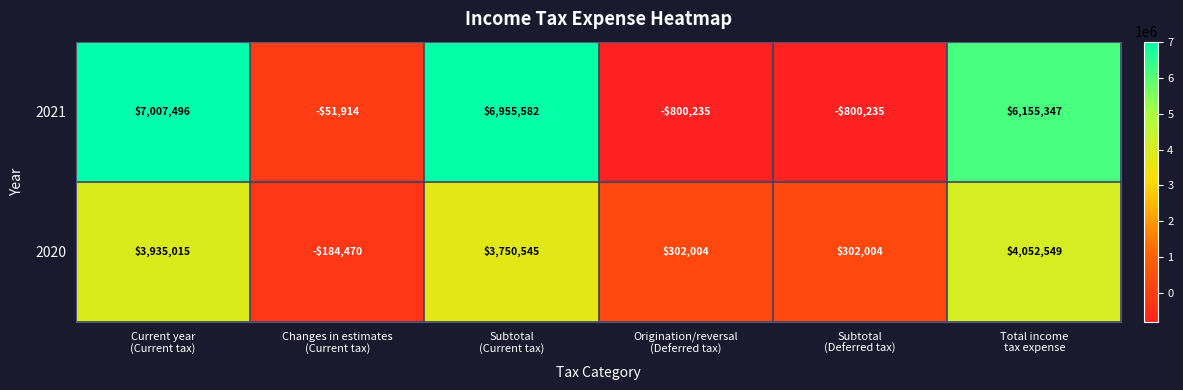

What is the average value of the 2021 series?

3077674